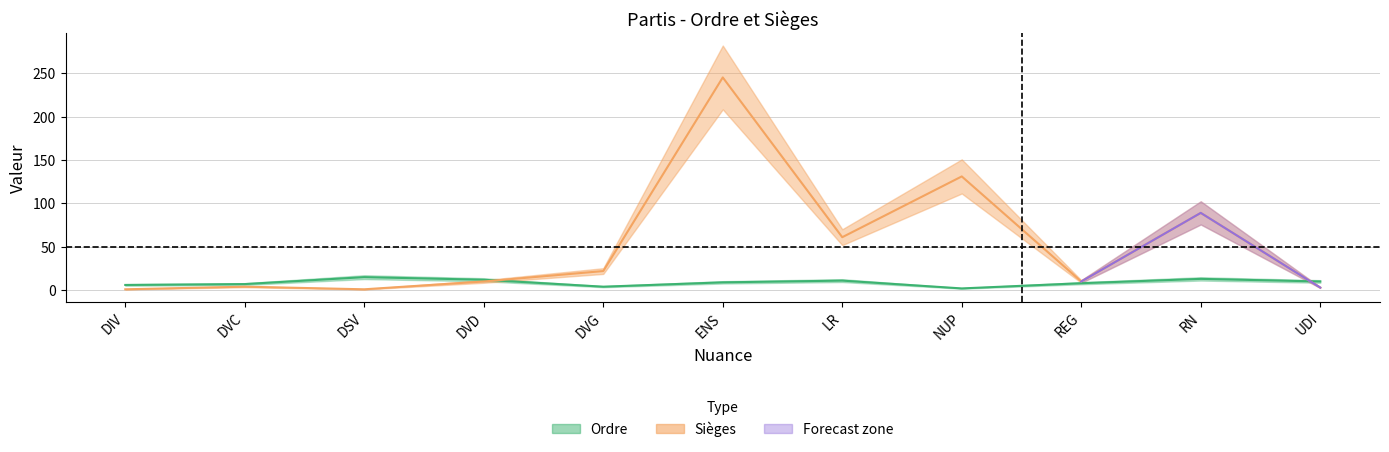

Reading left to right, transcribe all the data shown in this chart.

Ordre: 6	7	15	12	4	9	11	2	8	13	10
Sièges: 1	4	1	10	22	245	61	131	10	89	3